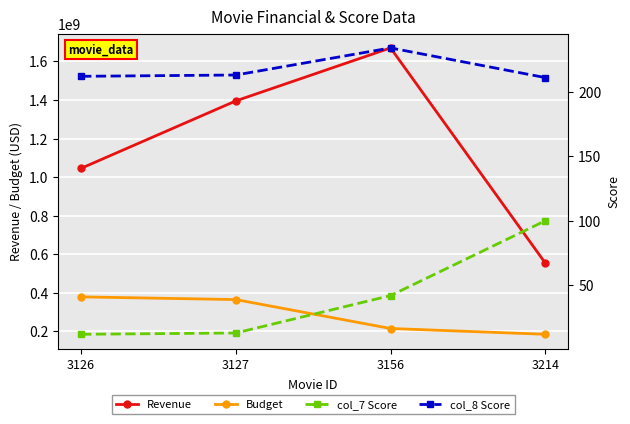

Reading left to right, extract all data points from this chart.

Revenue: 1045713802	1395316979	1669963641	554606532
Budget: 379000000	365000000	215000000	185000000
col_7 Score: 12	13	42	100
col_8 Score: 212	213	234	211